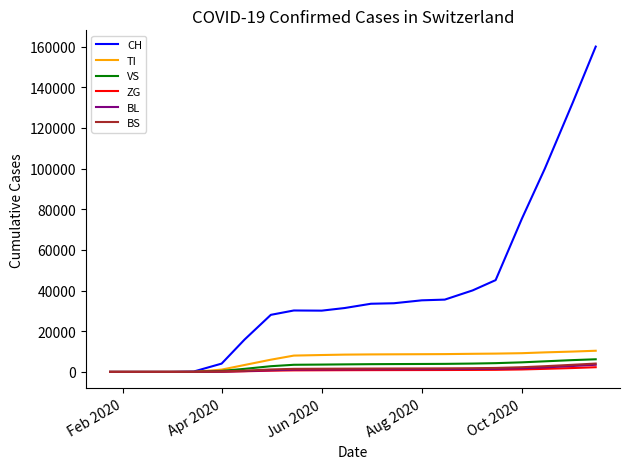

Which series has the widest spread of values?

CH